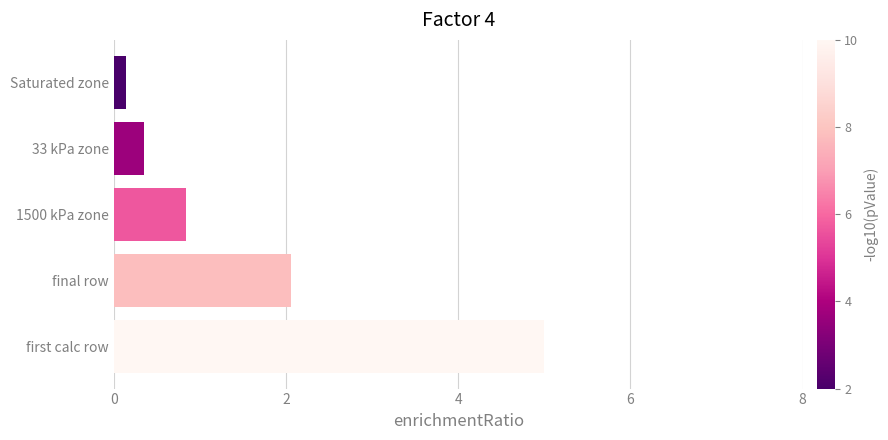

List the labels in order of value, smallest first.

Saturated zone, 33 kPa zone, 1500 kPa zone, final row, first calc row